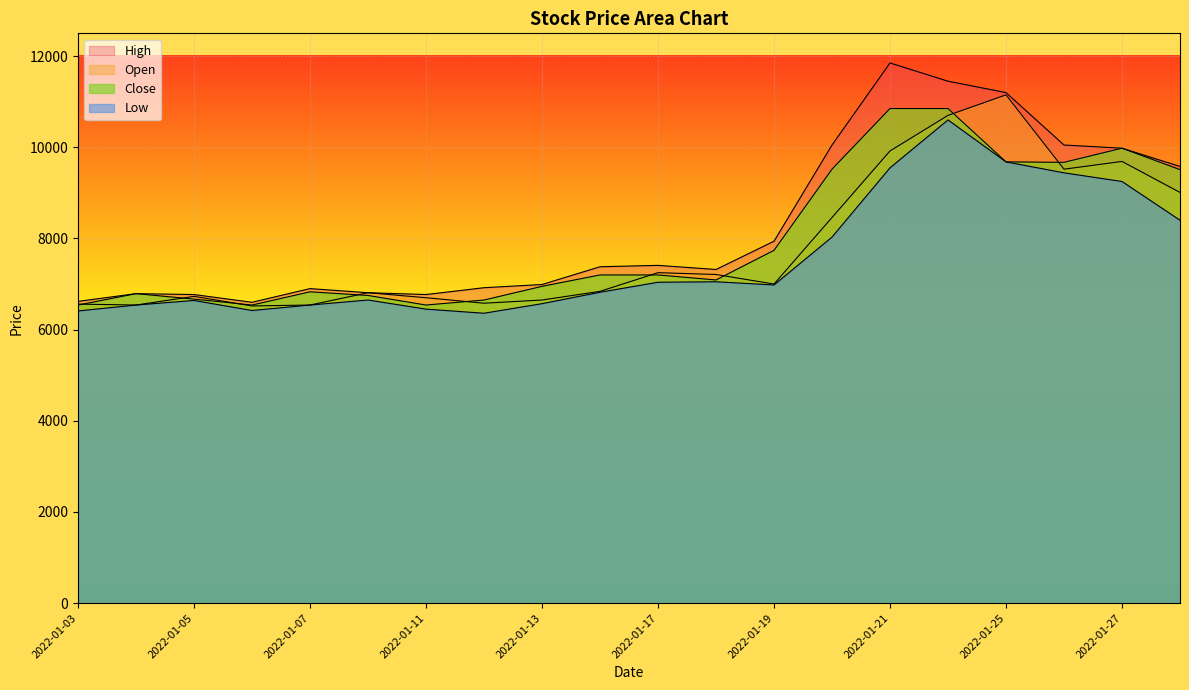

What is the highest value of the High series?

11850